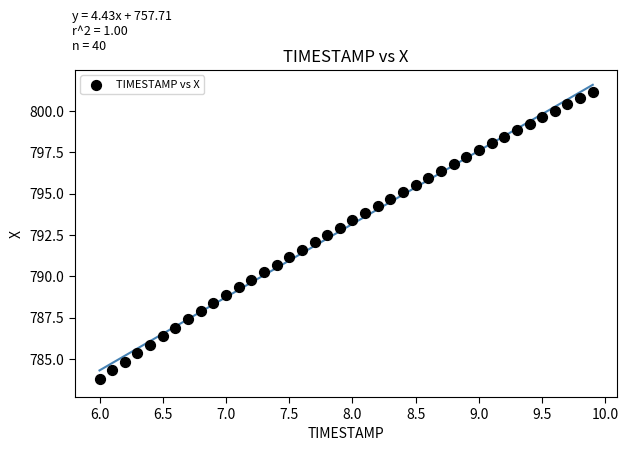

What is the range of Y values (max minus min)?

17.3